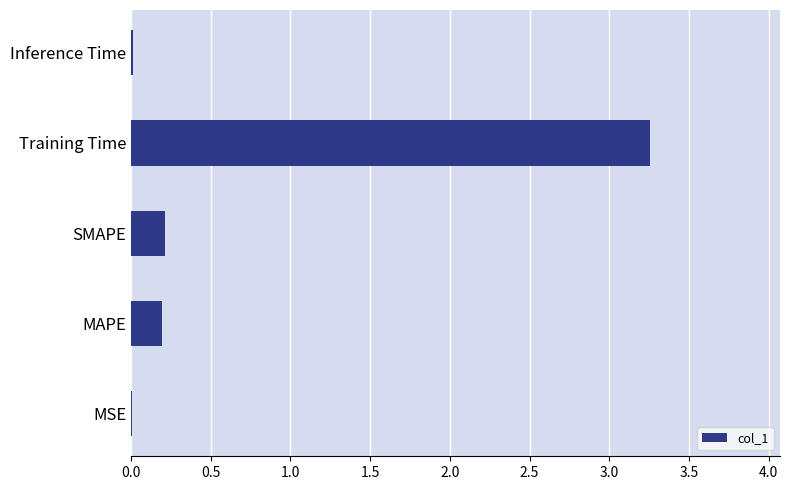

The chart shows a value of 0.2 at SMAPE. True or false?

True